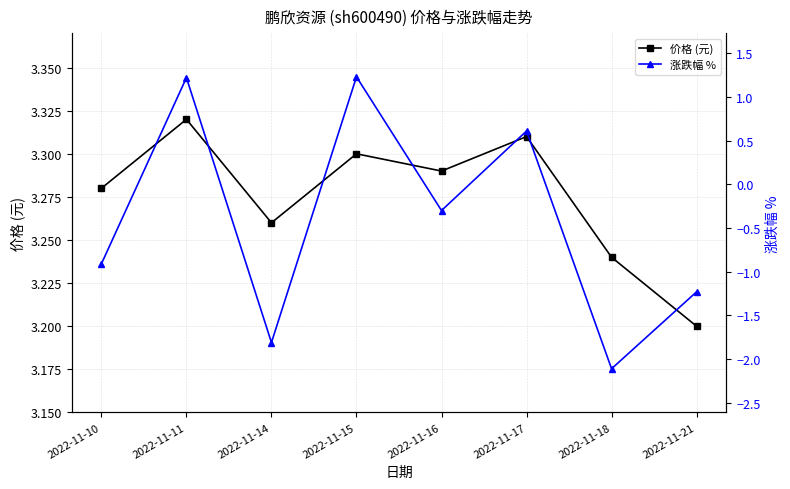

Between 2022-11-11 and 2022-11-18, which is larger?

2022-11-11